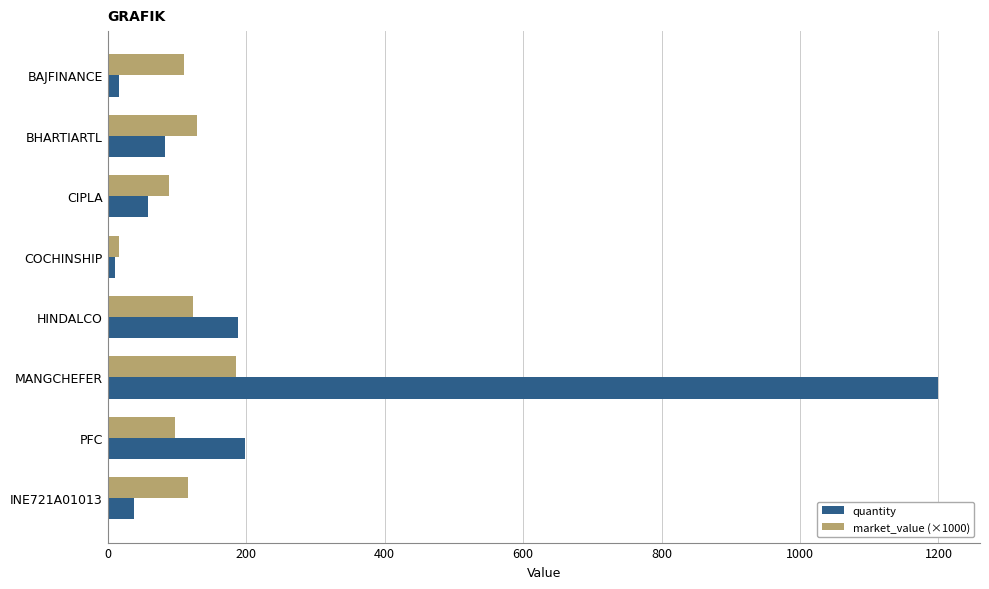

Which series has the largest range (max minus min)?

quantity